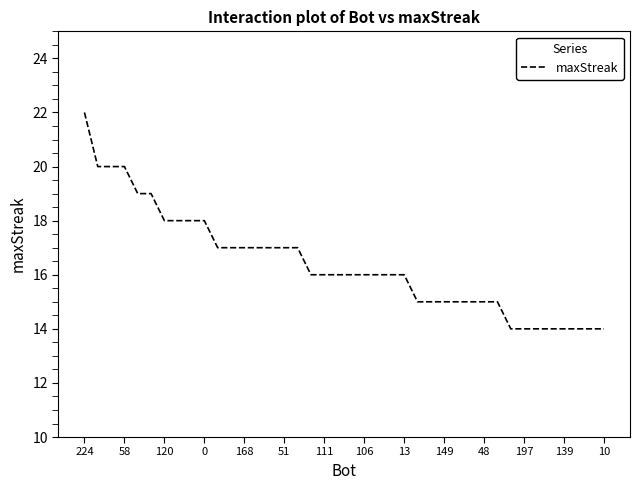

What is the greatest value displayed?

22